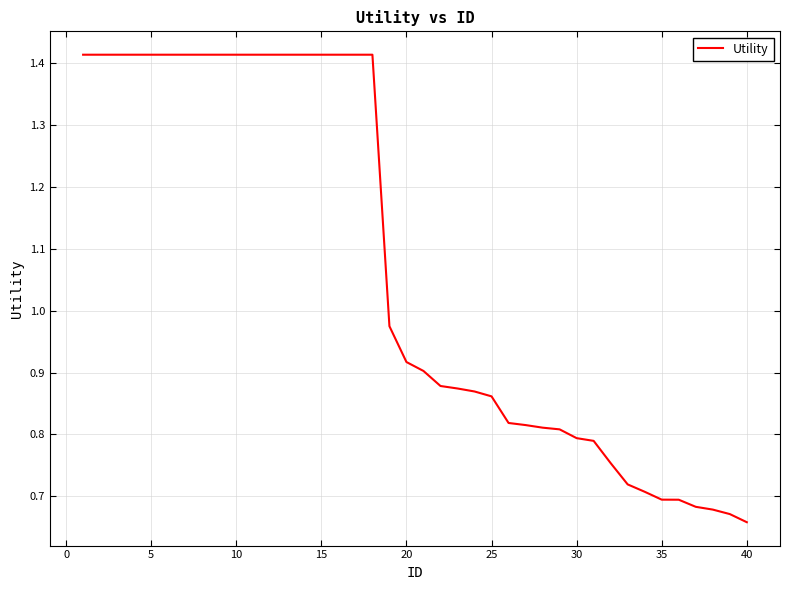

Which category has the lowest value across all series?

40